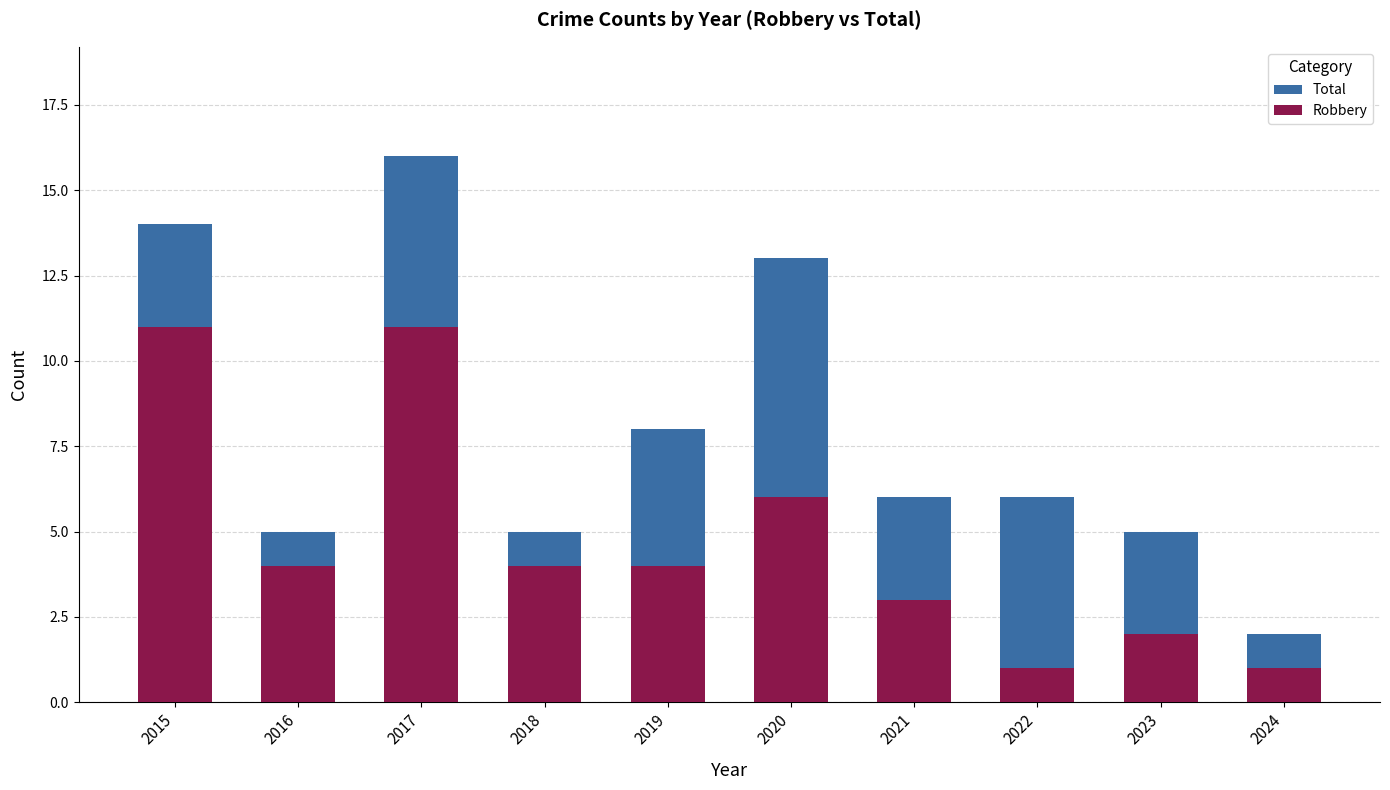

Is it true that Robbery equals 1 at 2022?

True